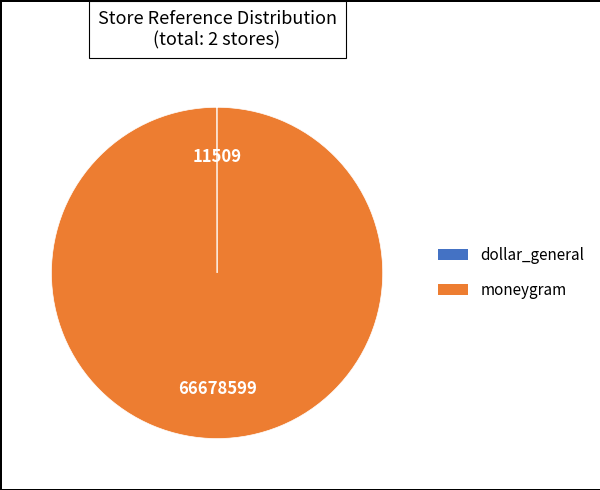

The moneygram slice represents 95% of the pie. True or false?

False